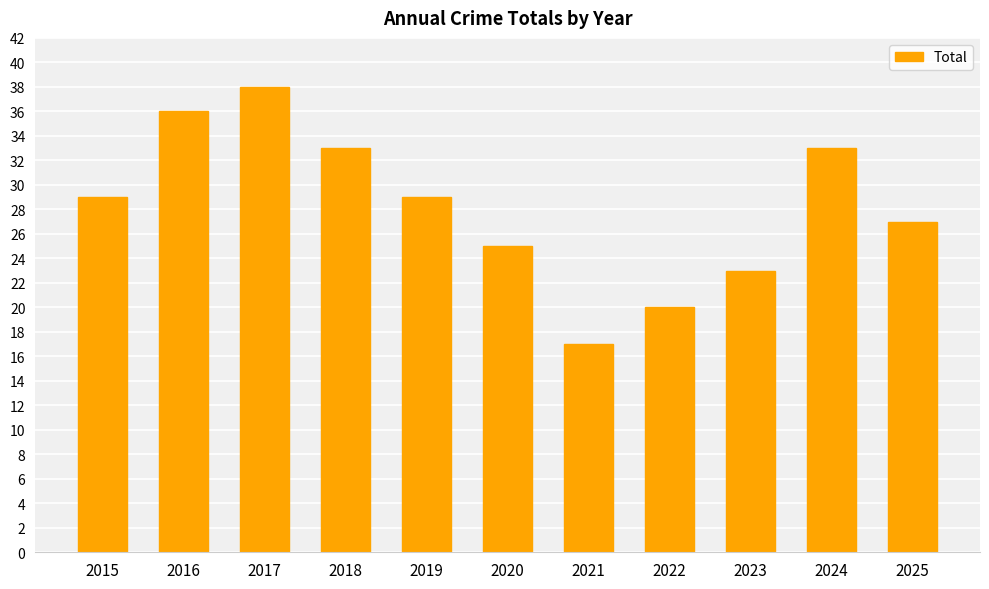

Read the value at 2021, to the nearest 5.

15